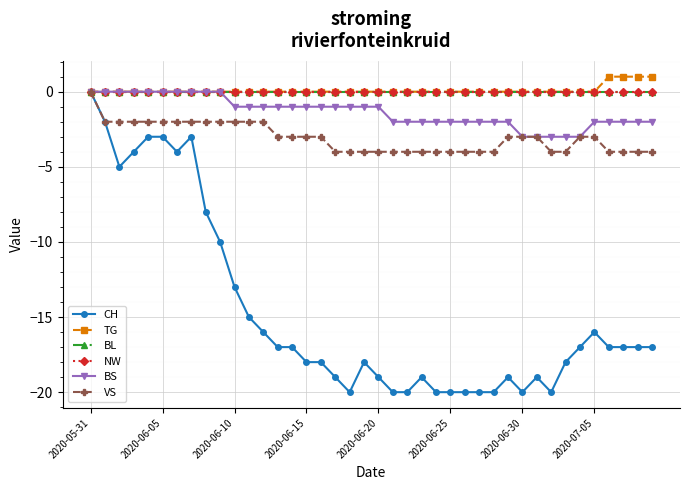

At which label is BL closest to 0?

2020-05-31